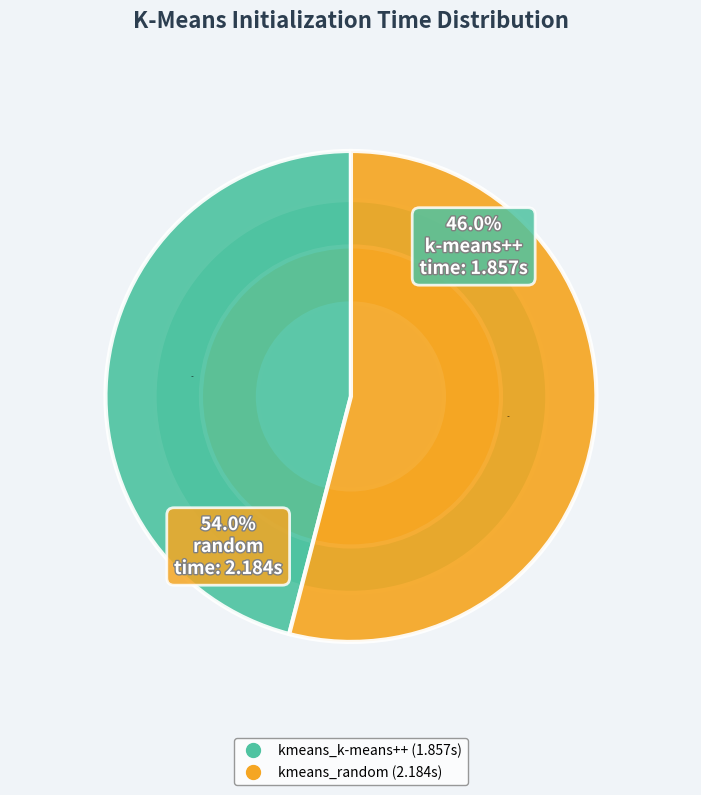

To the nearest percent, what percentage of the pie is kmeans_k-means++?

46%